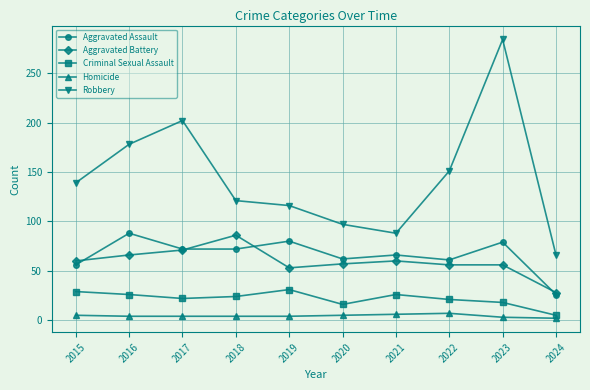

True or false: Criminal Sexual Assault and Robbery intersect in this chart.

False